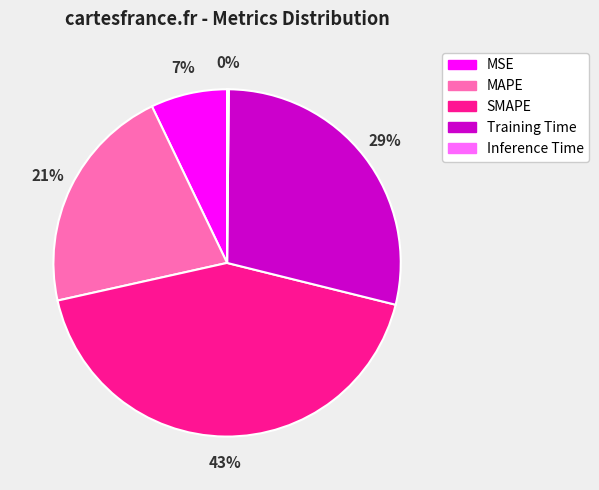

To the nearest percent, what is the combined percentage of MAPE and Training Time?

50%